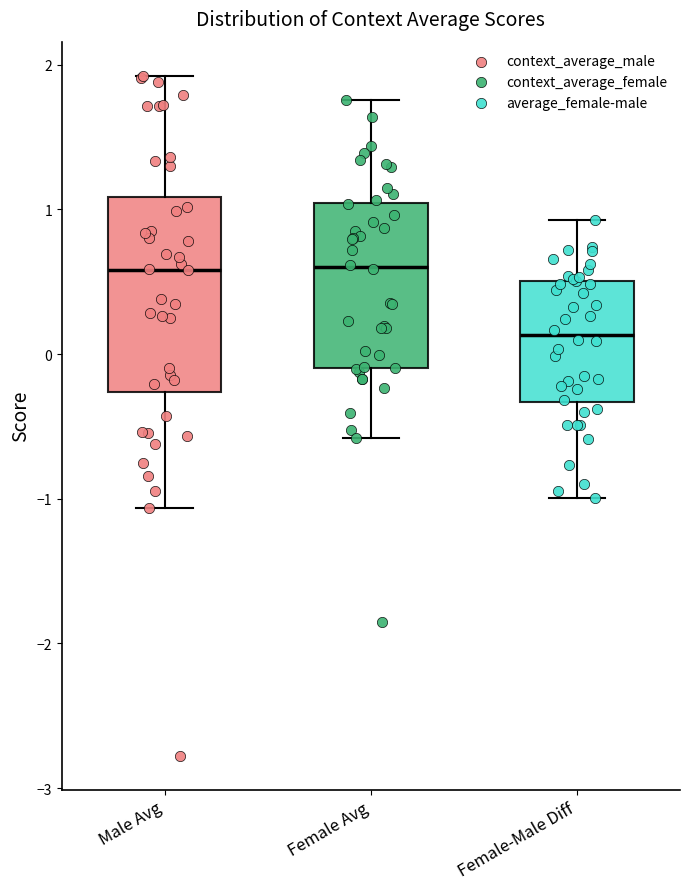

Reading left to right, transcribe this box plot: for each box, give where its median line is, the range the box spans, and where its two whiskers end, as read against the y-axis. The values are not printed on the chart, so give them approximately, as read against the axis.

Male Avg: median 0.6, box -0.3 to 1.1, whiskers -1.1 to 1.9
Female Avg: median 0.6, box -0.1 to 1.0, whiskers -0.6 to 1.8
Female-Male Diff: median 0.1, box -0.3 to 0.5, whiskers -1.0 to 0.9